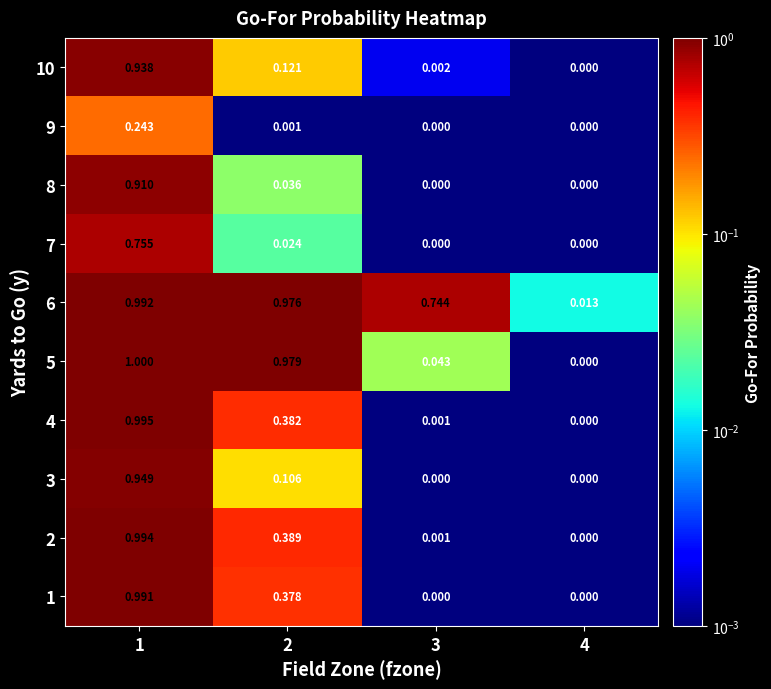

Is the value of 9 at 1 greater than the value of 2 at 2?

No